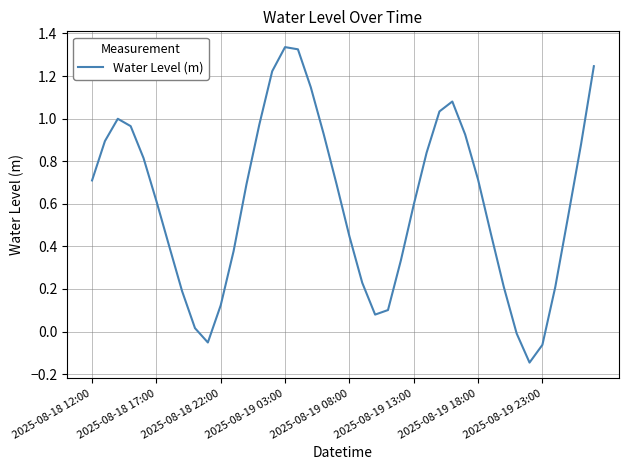

What is the difference between the maximum and minimum values?

1.5